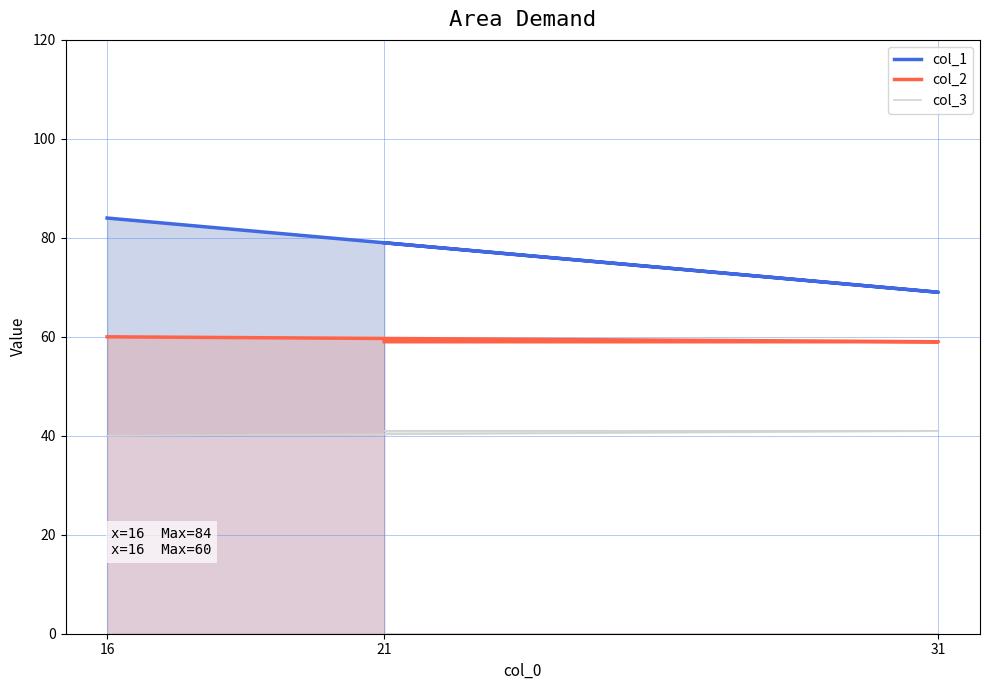

Which label corresponds to the smallest value in the chart?

16